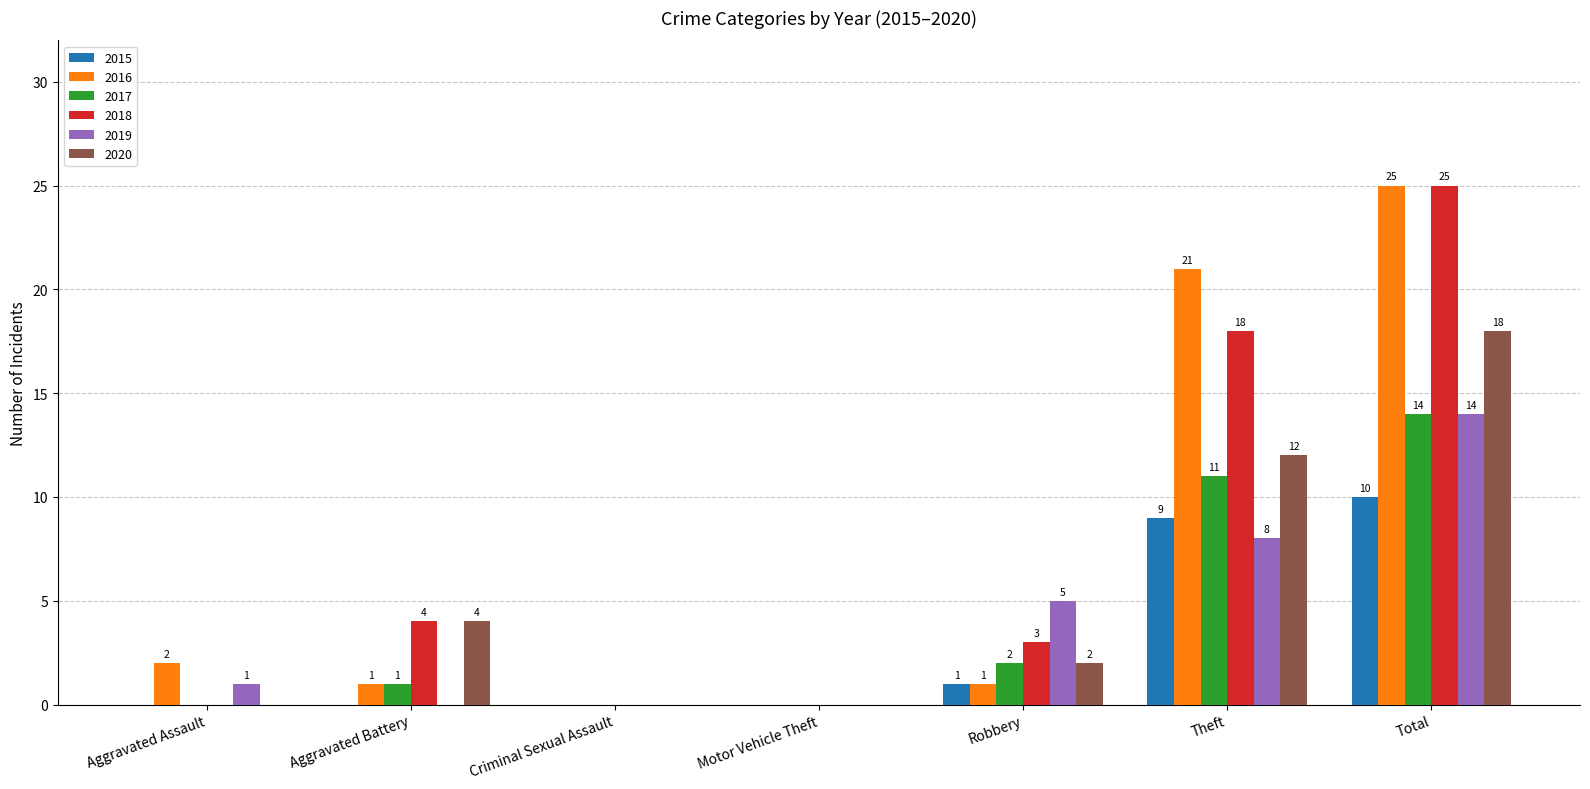

How many data points in 2015 are above 0?

3